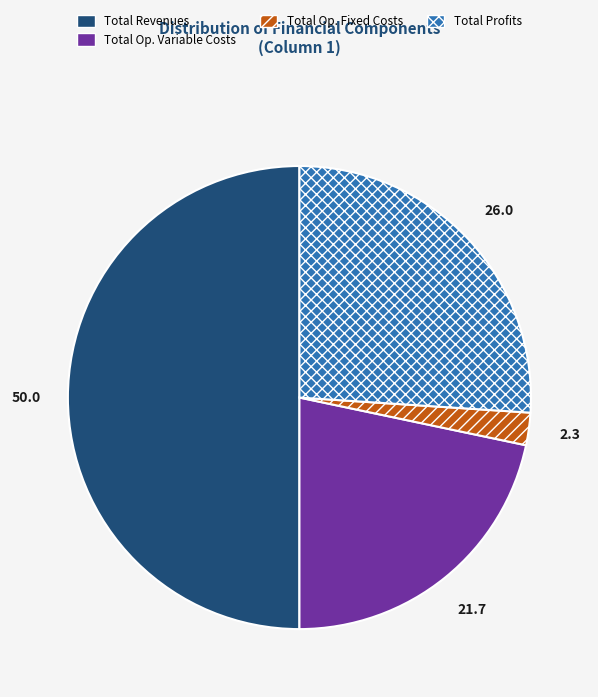

What is the smallest slice in the pie chart?

Total Op. Fixed Costs